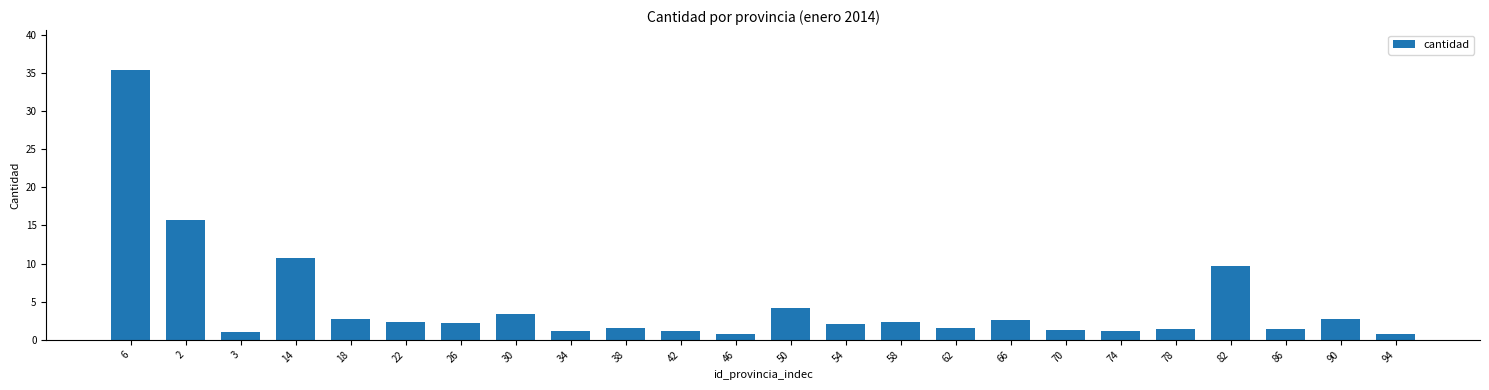

What is the label of the 9th bar from the right?

62